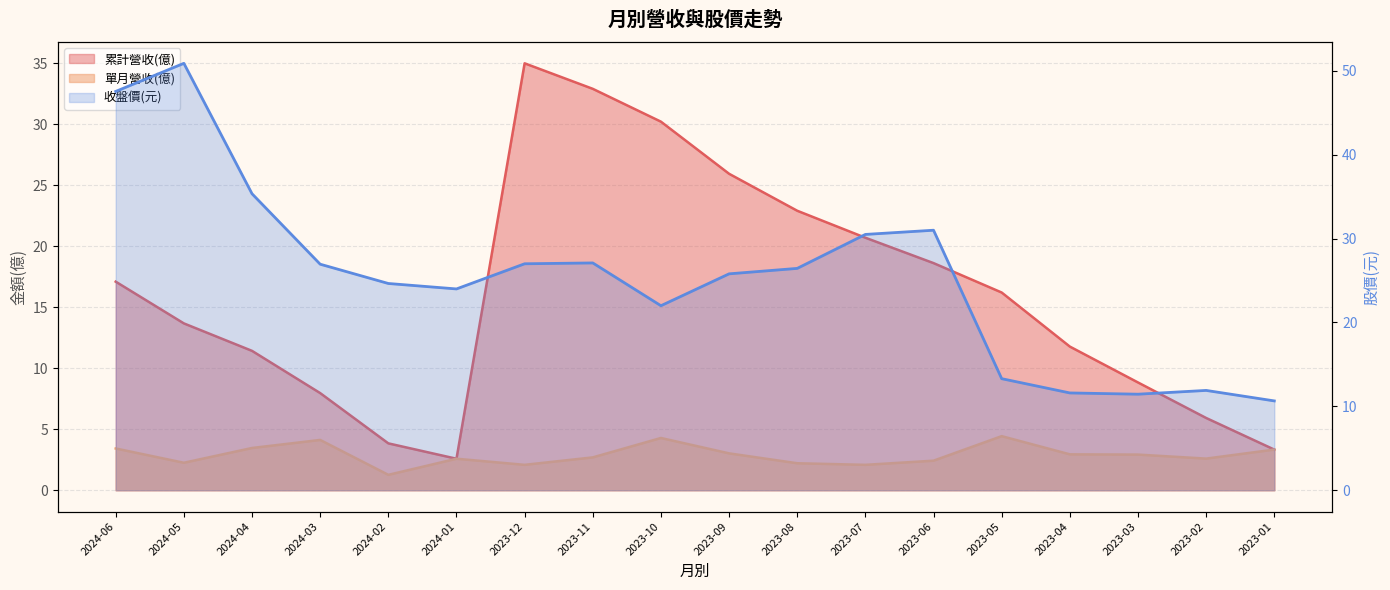

True or false: 單月營收(億) and 收盤價 intersect in this chart.

False